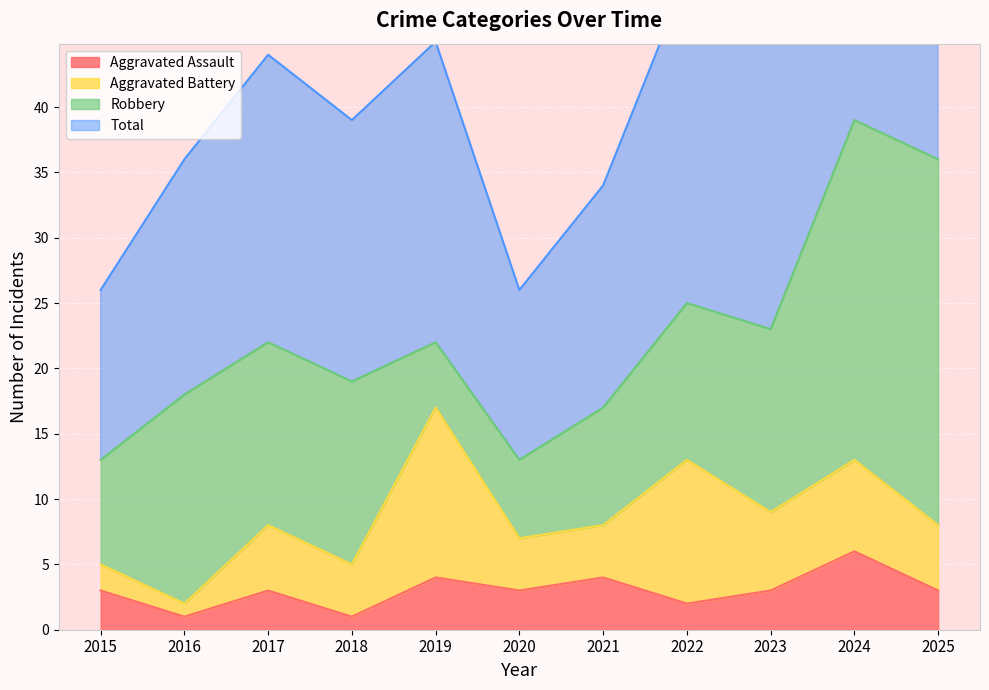

Count the number of categories in the chart.

11